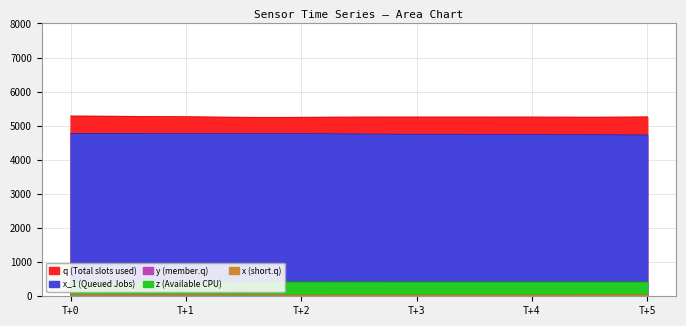

At which label does x first exceed 40?

T+0